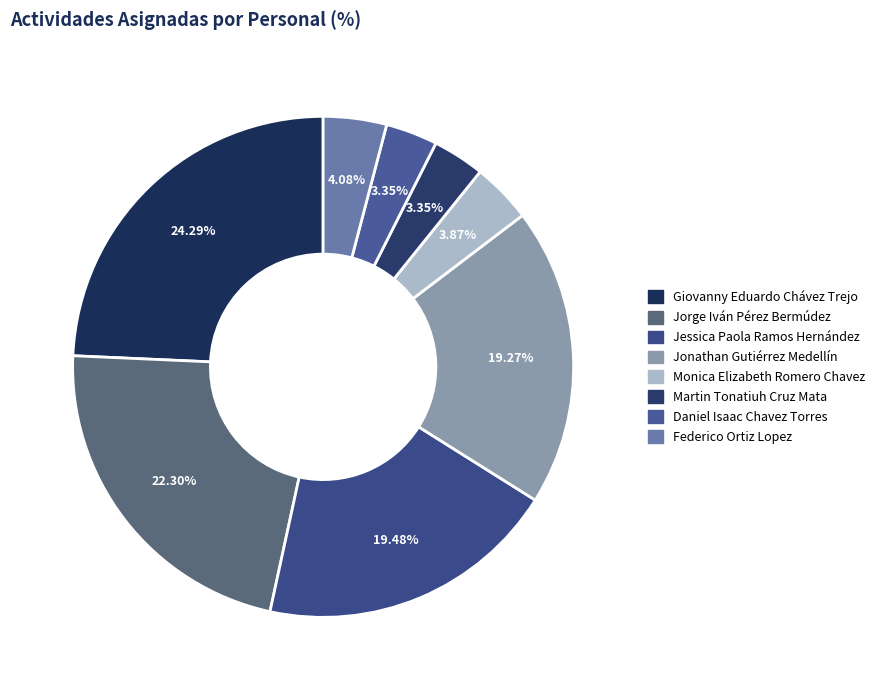

The Jessica Paola Ramos Hernández slice represents 26% of the pie. True or false?

False